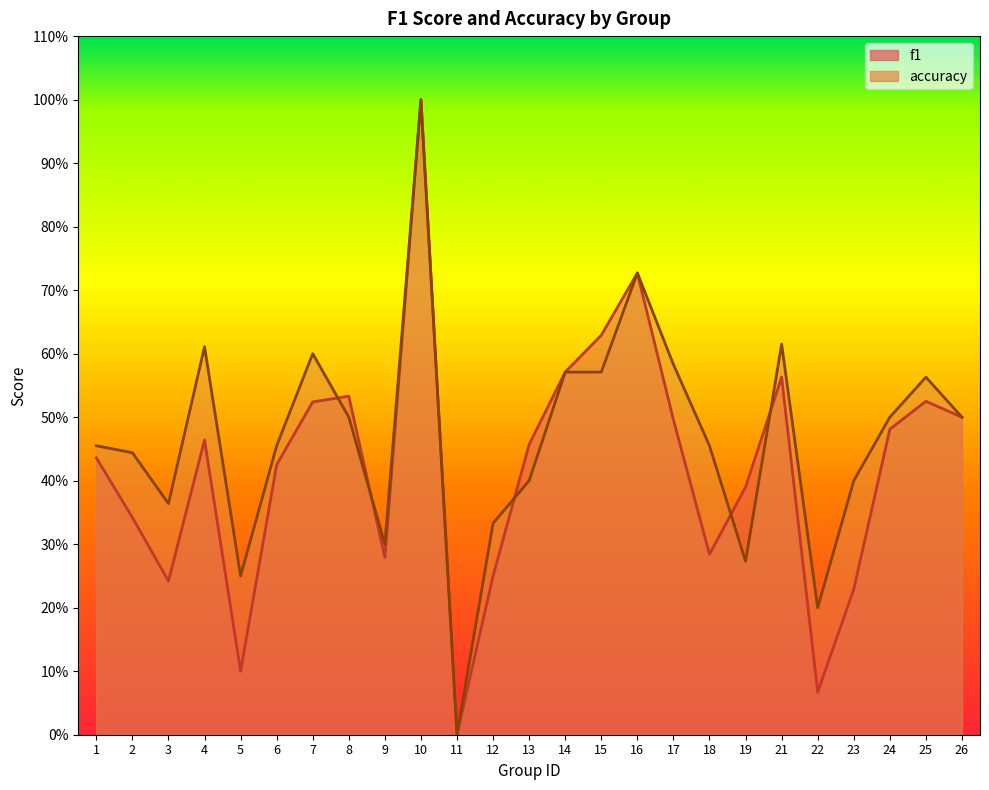

Between which two adjacent categories do f1 and accuracy first intersect?

7 and 8